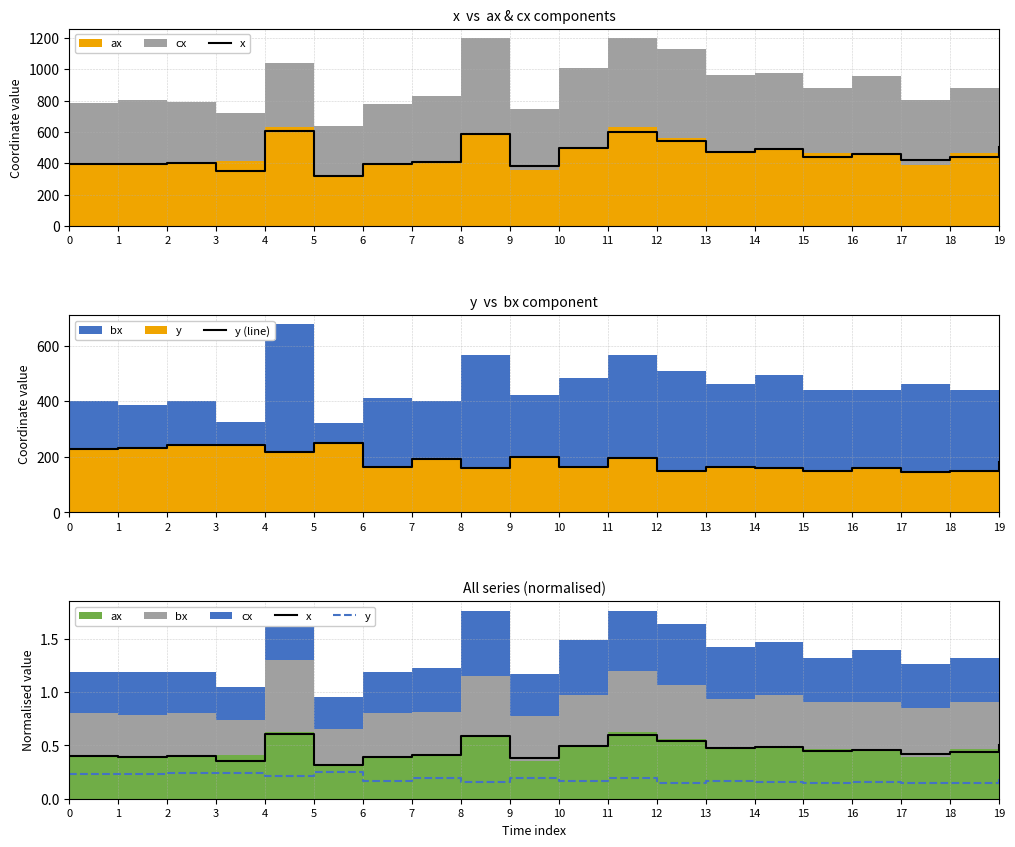

What is the value of the y point at the 16th from the left?

0.1